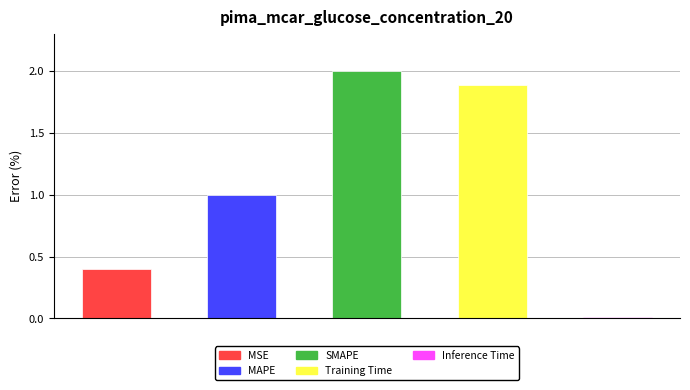

What is the maximum value shown in the chart?

2.0